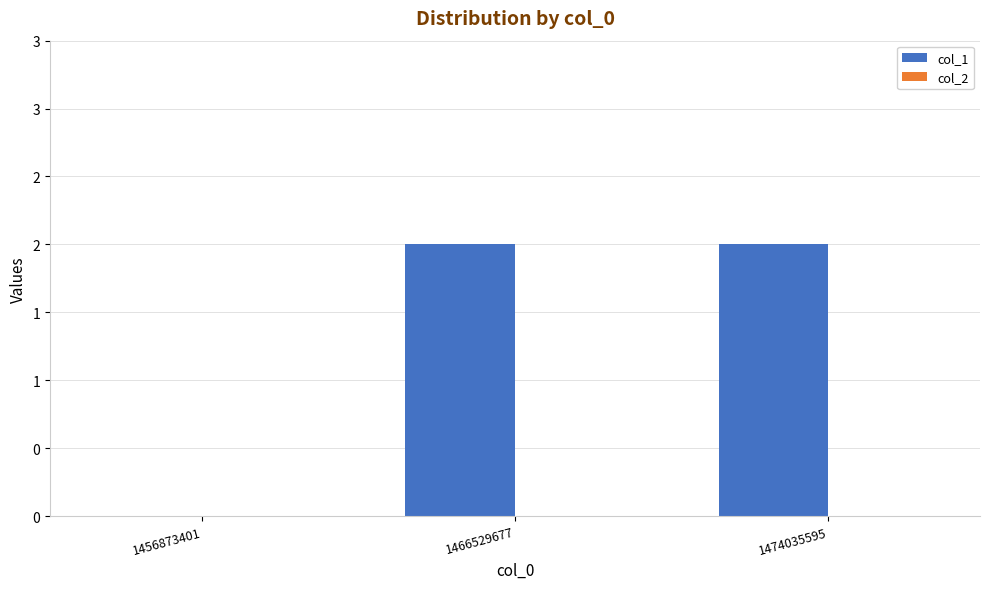

Are the bars grouped side by side (vs. stacked)?

No